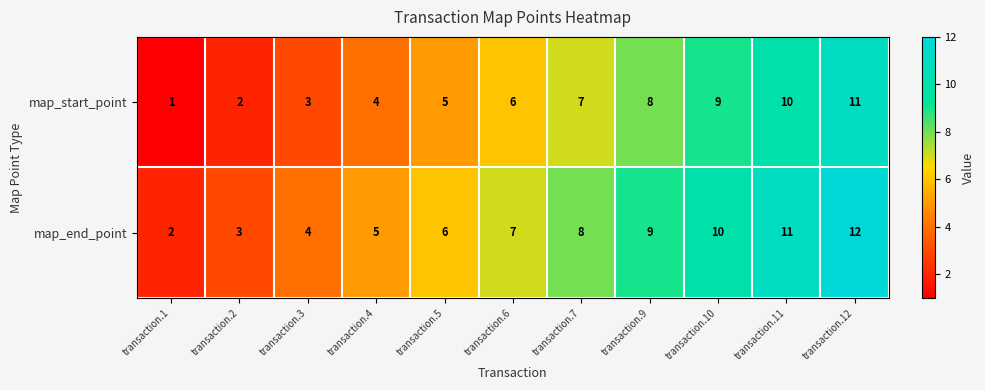

Which label corresponds to the smallest value in the chart?

transaction.1